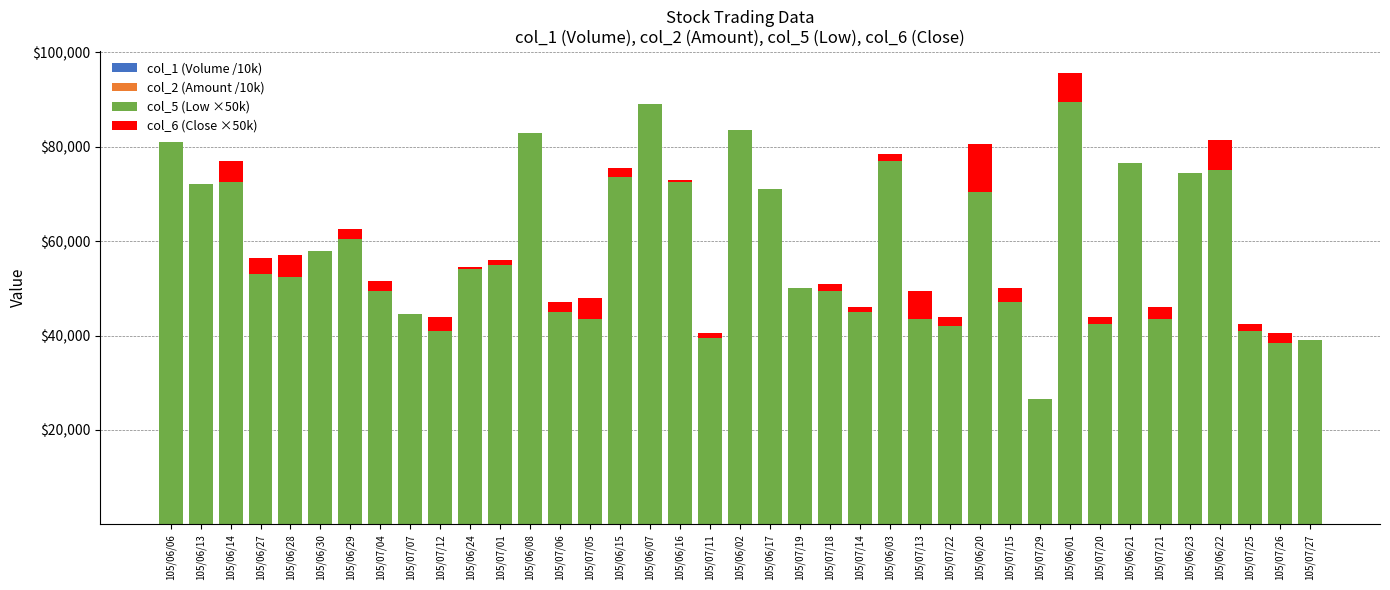

Reading left to right, list all the values displayed in this chart.

col_1 (Volume /10k): 105/06/06=0.5	105/06/13=2.0	105/06/14=2.5	105/06/27=3.0	105/06/28=4.0	105/06/30=4.0	105/06/29=4.6	105/07/04=4.6	105/07/07=5.0	105/07/12=5.0	105/06/24=5.3	105/07/01=5.4	105/06/08=5.7	105/07/06=6.0	105/07/05=6.1	105/06/15=6.7	105/06/07=7.4	105/06/16=7.7	105/07/11=8.0	105/06/02=11.0	105/06/17=11.4	105/07/19=13.2	105/07/18=13.6	105/07/14=15.2	105/06/03=17.0	105/07/13=17.1	105/07/22=22.5	105/06/20=25.0	105/07/15=26.0	105/07/29=31.2	105/06/01=40.6	105/07/20=45.7	105/06/21=46.6	105/07/21=53.4	105/06/23=65.8	105/06/22=77.1	105/07/25=88.8	105/07/26=96.3	105/07/27=123.1
col_2 (Amount /10k): 105/06/06=0.3	105/06/13=0.9	105/06/14=1.2	105/06/27=0.4	105/06/28=0.5	105/06/30=0.9	105/06/29=1.1	105/07/04=0.2	105/07/07=-0.2	105/07/12=-0.8	105/06/24=1.4	105/07/01=0.6	105/06/08=3.9	105/07/06=-0.4	105/07/05=-0.5	105/06/15=3.3	105/06/07=6.2	105/06/16=3.7	105/07/11=-1.4	105/06/02=8.3	105/06/17=5.3	105/07/19=0.4	105/07/18=-0.1	105/07/14=-1.3	105/06/03=10.6	105/07/13=-0.6	105/07/22=-3.0	105/06/20=13.5	105/07/15=-0.0	105/07/29=-14.0	105/06/01=34.1	105/07/20=-5.6	105/06/21=30.4	105/07/21=-4.2	105/06/23=35.2	105/06/22=43.6	105/07/25=-13.7	105/07/26=-19.3	105/07/27=-9.6
col_5 (Low ×50k): 105/06/06=80999.2	105/06/13=71997.1	105/06/14=72496.3	105/06/27=52996.7	105/06/28=52495.5	105/06/30=57995.1	105/06/29=60494.3	105/07/04=49495.2	105/07/07=44495.2	105/07/12=40995.8	105/06/24=53993.3	105/07/01=54994.0	105/06/08=82990.4	105/07/06=44994.4	105/07/05=43494.4	105/06/15=73490.0	105/06/07=88986.4	105/06/16=72488.6	105/07/11=39493.4	105/06/02=83480.7	105/06/17=70983.3	105/07/19=49986.4	105/07/18=49486.5	105/07/14=44986.1	105/06/03=76972.4	105/07/13=43483.5	105/07/22=41980.5	105/06/20=70461.5	105/07/15=46974.0	105/07/29=26482.8	105/06/01=89425.3	105/07/20=42459.9	105/06/21=76423.0	105/07/21=43450.8	105/06/23=74399.0	105/06/22=74879.3	105/07/25=40924.9	105/07/26=38423.0	105/07/27=38886.5
col_6 (Close ×50k): 105/06/06=0.0	105/06/13=0.0	105/06/14=4500.0	105/06/27=3500.0	105/06/28=4500.0	105/06/30=0.0	105/06/29=2000.0	105/07/04=2000.0	105/07/07=0.0	105/07/12=3000.0	105/06/24=500.0	105/07/01=1000.0	105/06/08=0.0	105/07/06=2000.0	105/07/05=4500.0	105/06/15=2000.0	105/06/07=0.0	105/06/16=500.0	105/07/11=1000.0	105/06/02=0.0	105/06/17=0.0	105/07/19=0.0	105/07/18=1500.0	105/07/14=1000.0	105/06/03=1500.0	105/07/13=6000.0	105/07/22=2000.0	105/06/20=10000.0	105/07/15=3000.0	105/07/29=0.0	105/06/01=6000.0	105/07/20=1500.0	105/06/21=0.0	105/07/21=2500.0	105/06/23=0.0	105/06/22=6500.0	105/07/25=1500.0	105/07/26=2000.0	105/07/27=0.0